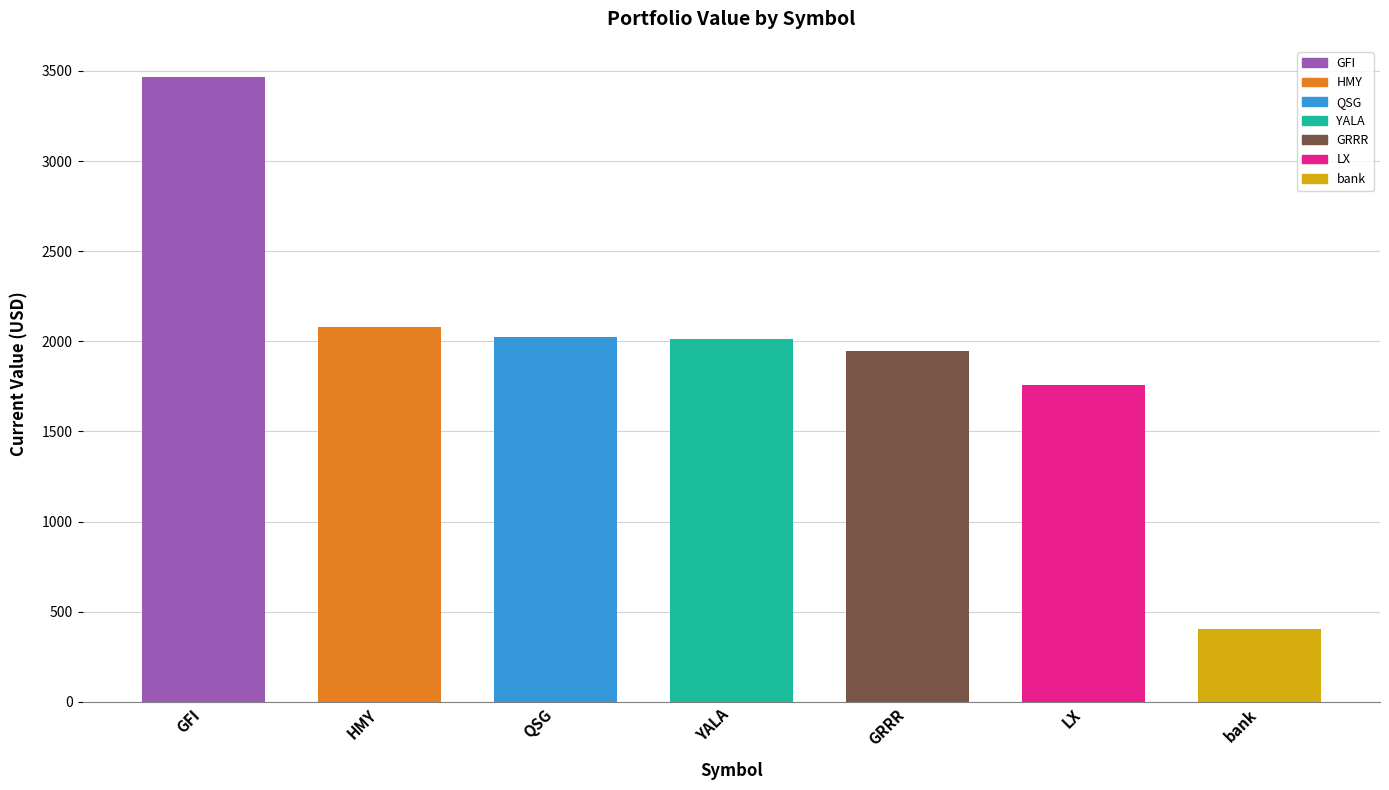

The value at GFI is 3466.1. True or false?

True